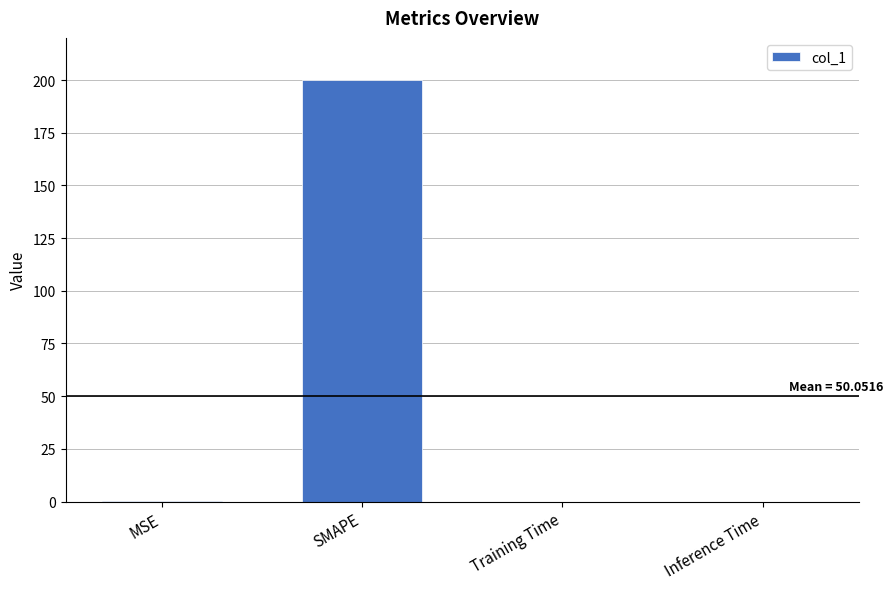

What is the difference between the values at MSE and SMAPE?

199.8